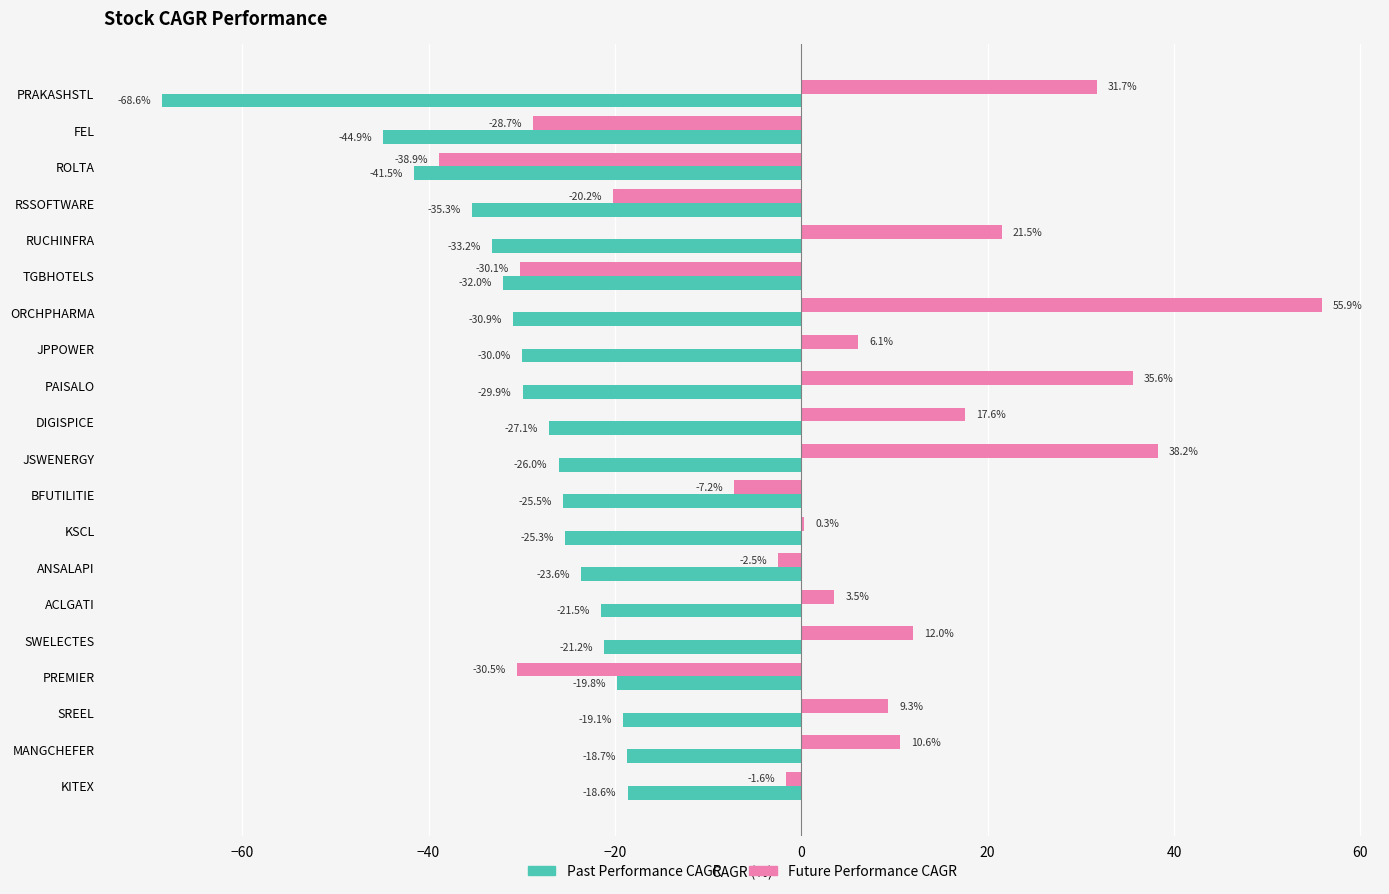

Count the number of data series in this chart.

2